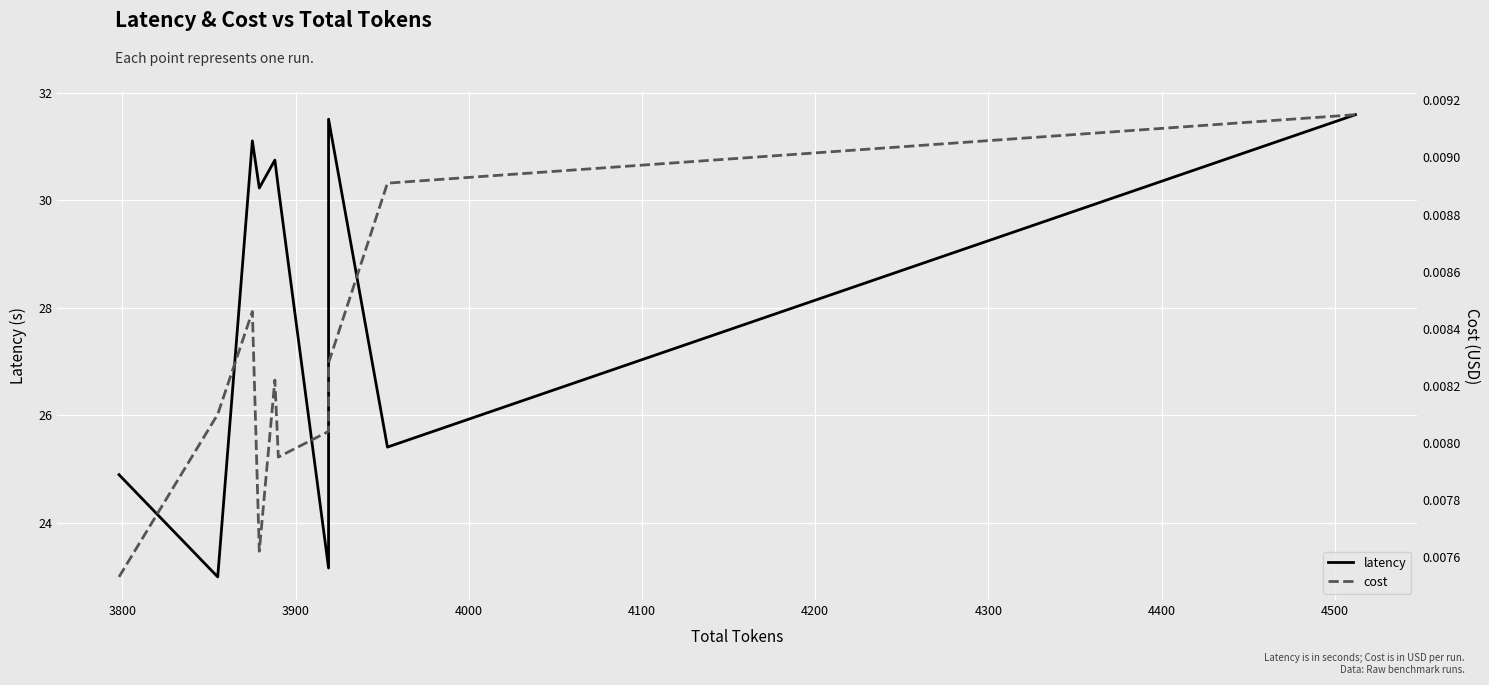

How many interior local peaks does the cost series have?

2